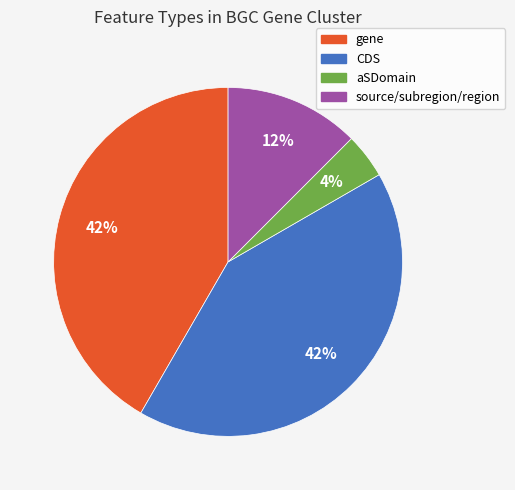

How many segments does this pie chart have?

4